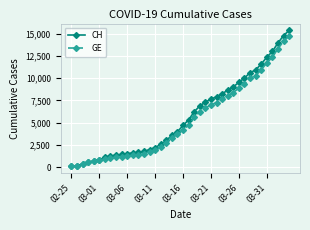

Which series has the largest range (max minus min)?

CH